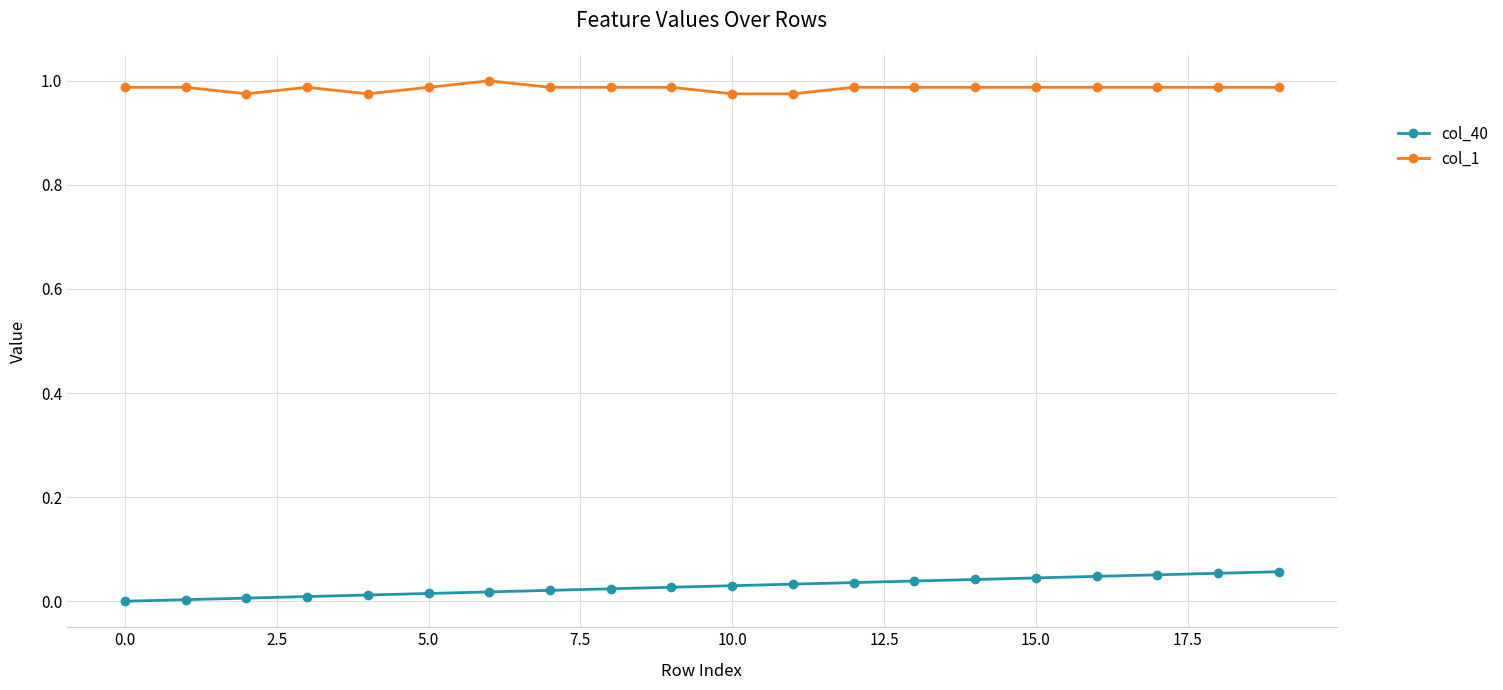

What is the sum of all col_40 values?

0.6